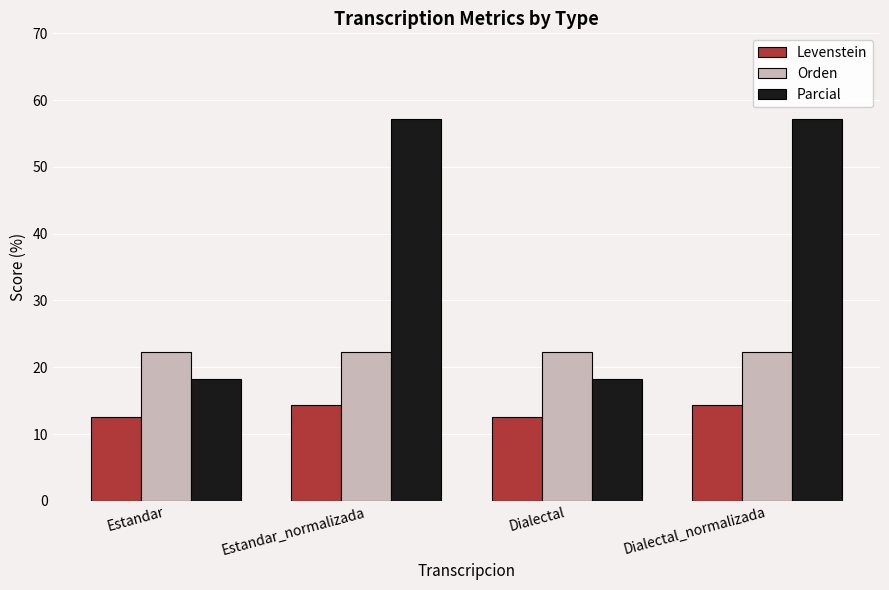

The value of Orden at Dialectal is 36.8. True or false?

False